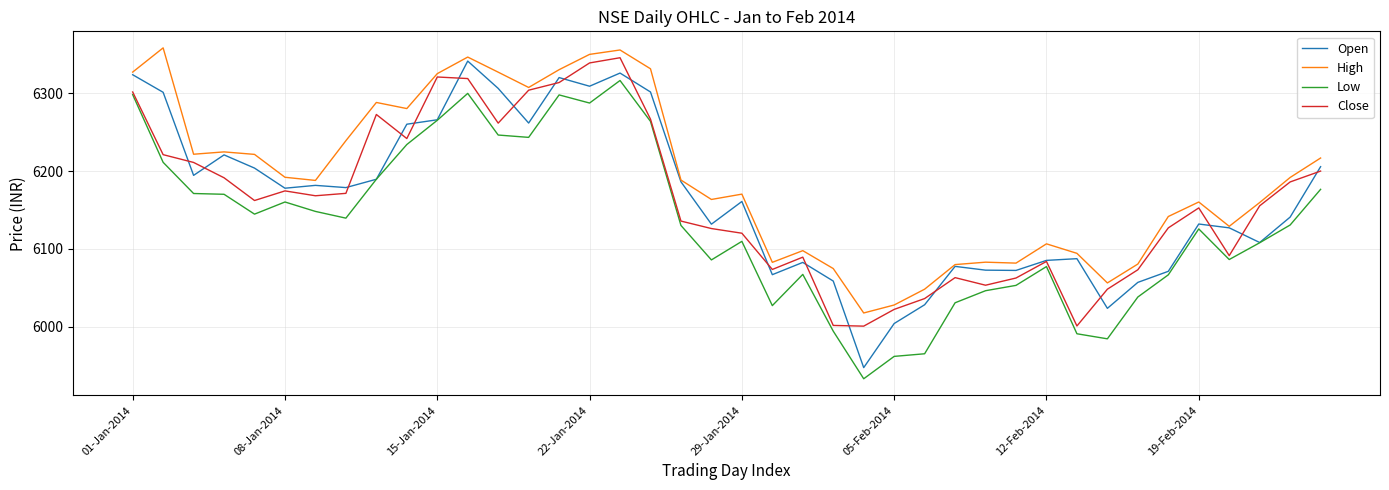

Which series has the largest total across all categories?

High